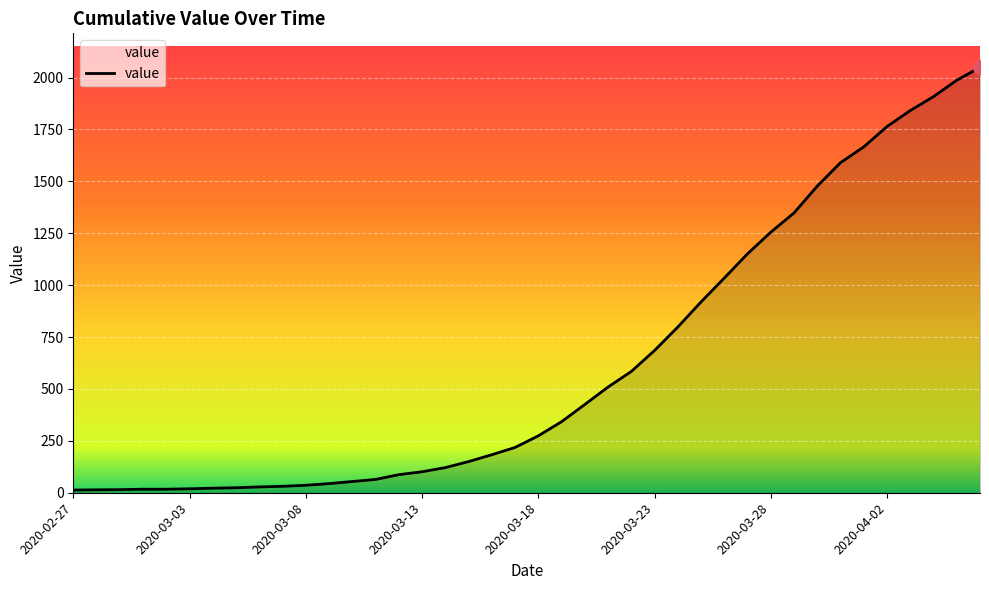

How many lines are shown in the chart?

1